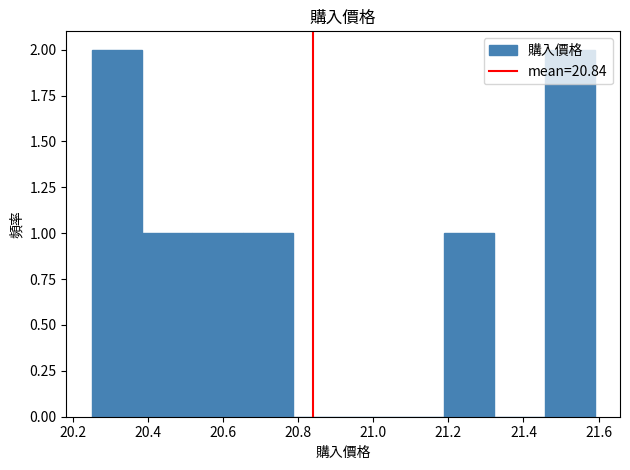

What is the height of the bar covering 20.250 to 20.384 on the x-axis? Neither the bar edges nor the heights are printed on the chart, so give them approximately, as read against the axes.

2